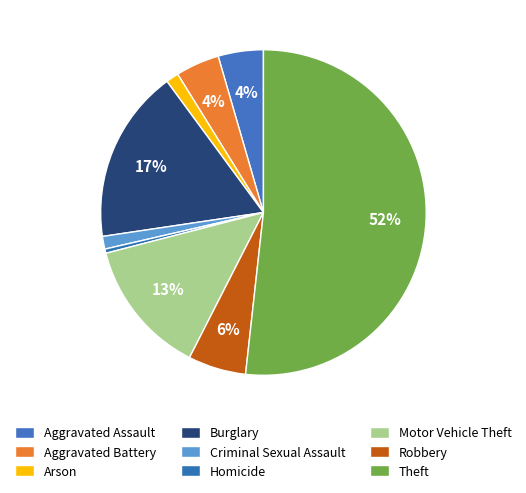

True or false: Aggravated Assault accounts for 1% of the total.

False